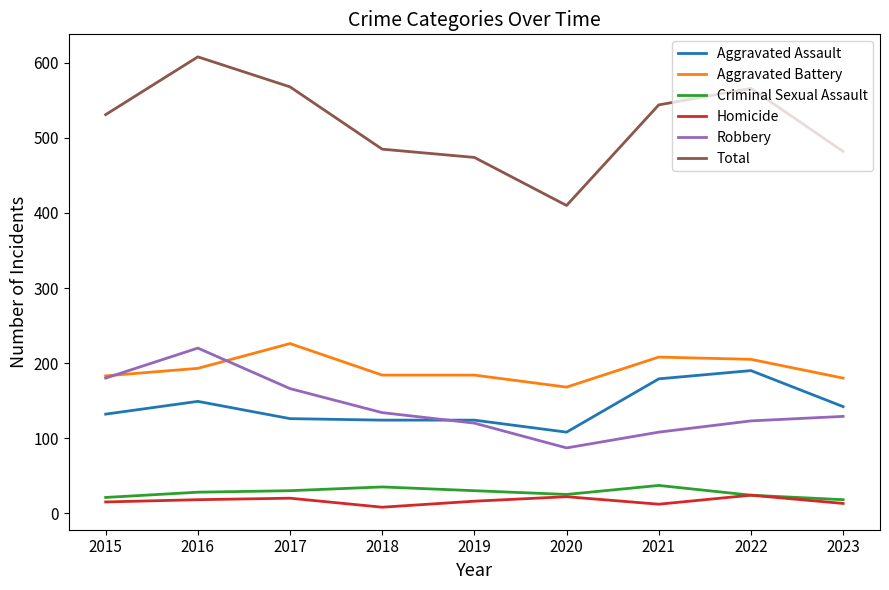

What is the difference between the second highest and second lowest values in the Criminal Sexual Assault series?

14